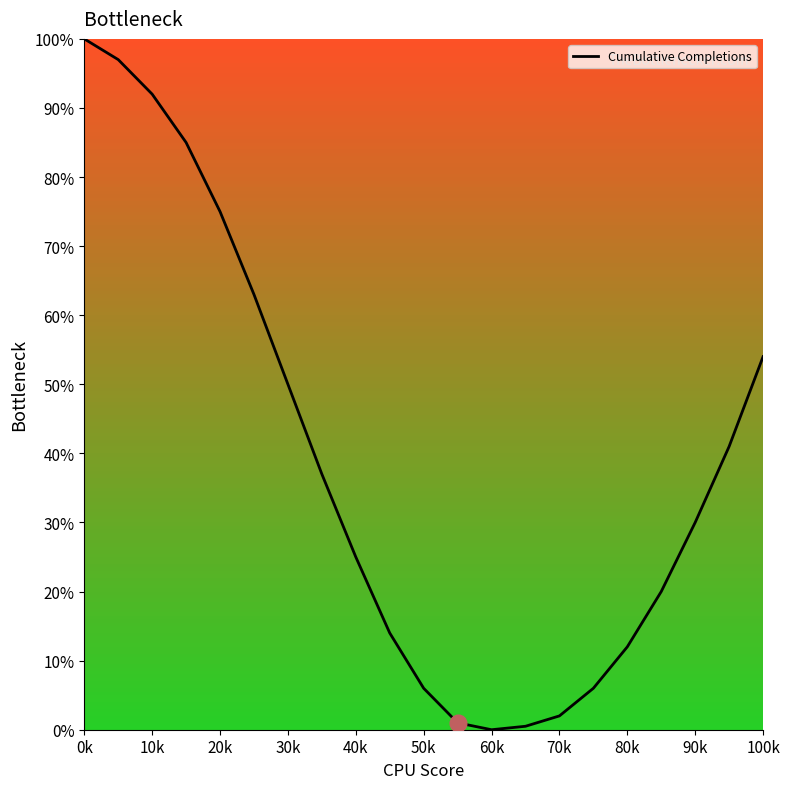

What is the greatest value displayed?

100.0